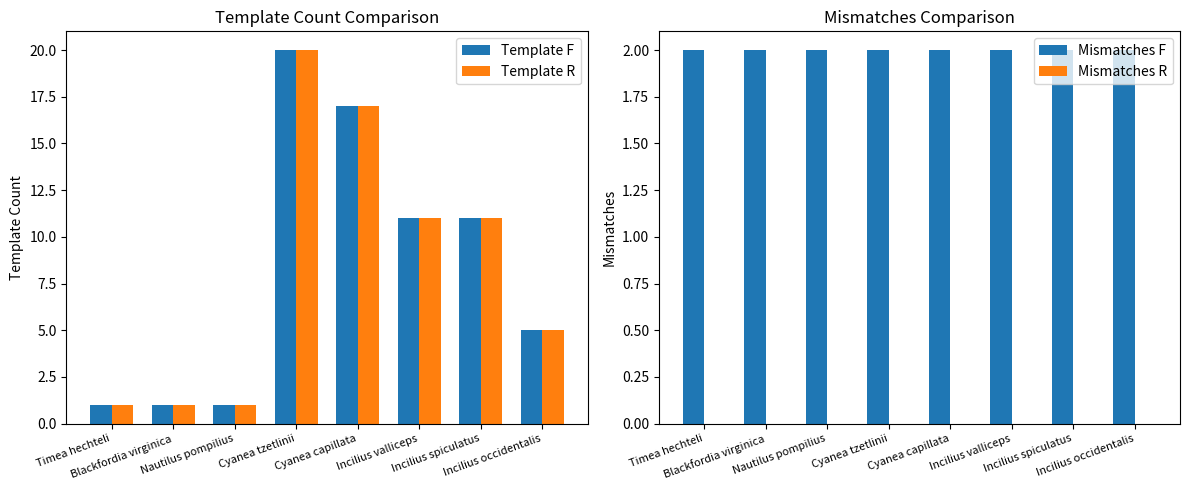

At how many categories does at least one series exceed 15?

2